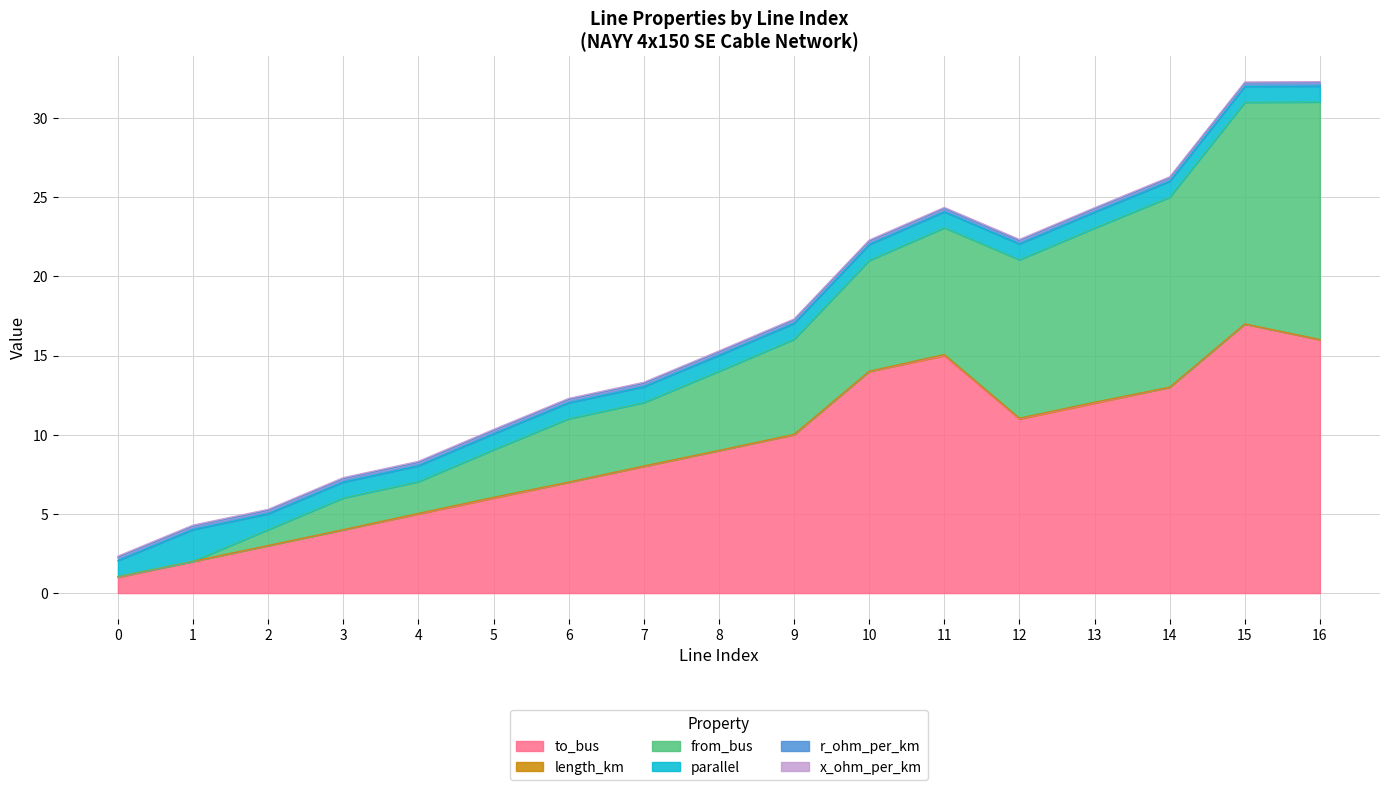

How many intersections are there between from_bus and r_ohm_per_km?

1